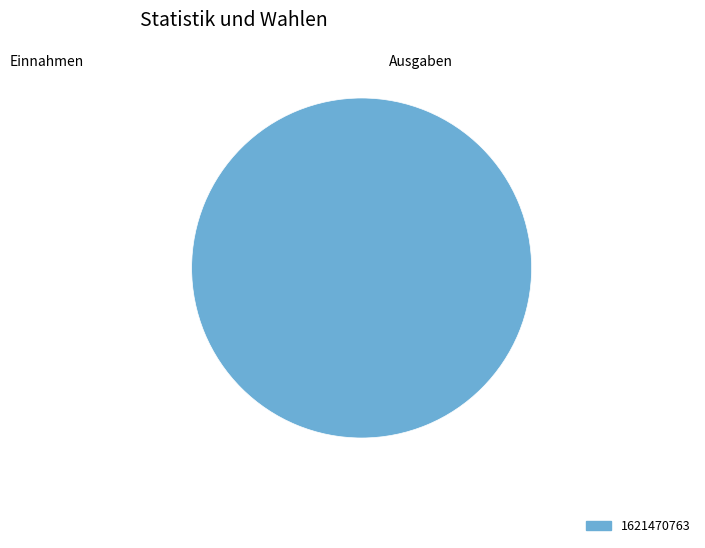

The 1621470763 slice represents 87% of the pie. True or false?

False